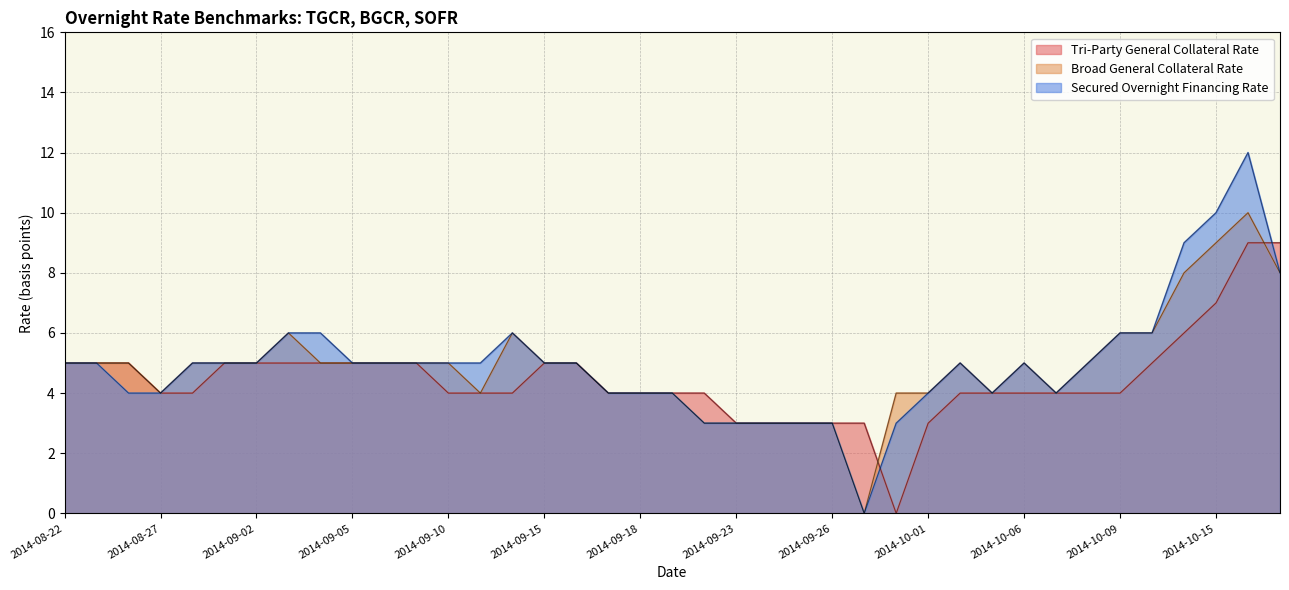

At which label does Broad General Collateral Rate first exceed 5?

2014-09-03